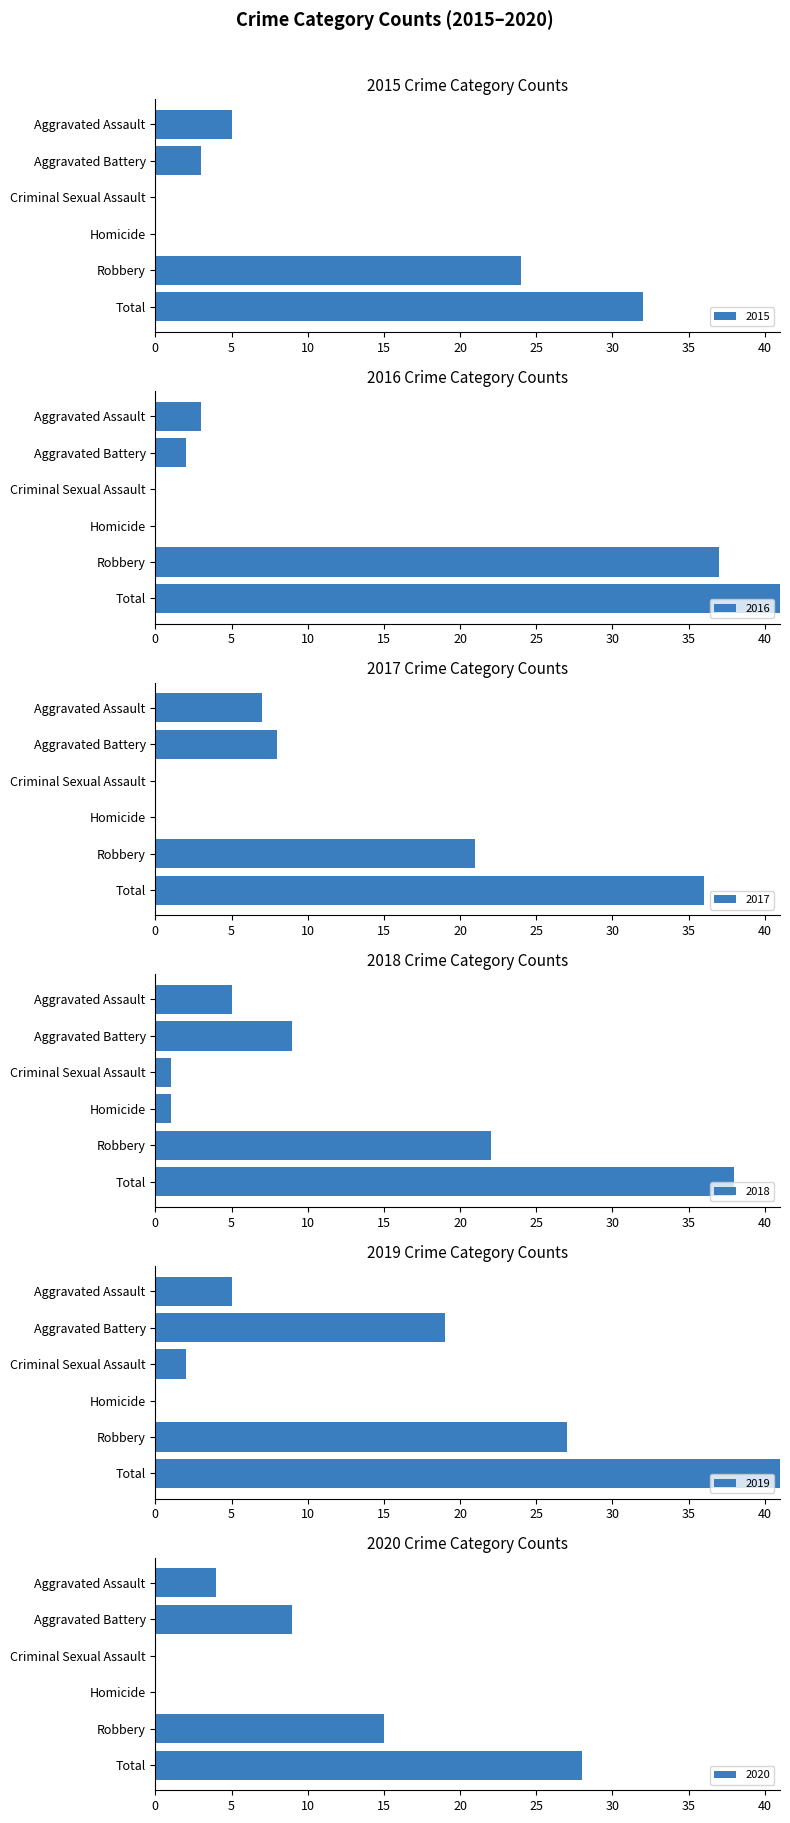

What is the value of the 2016 bar at the 6th from the left?

42